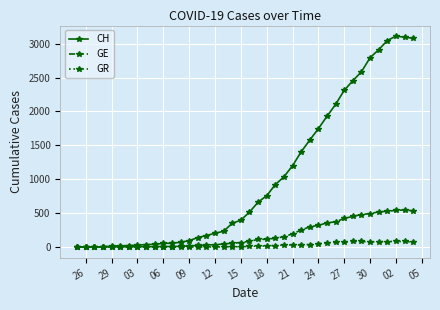

How many data points in GR are less than 11?

20